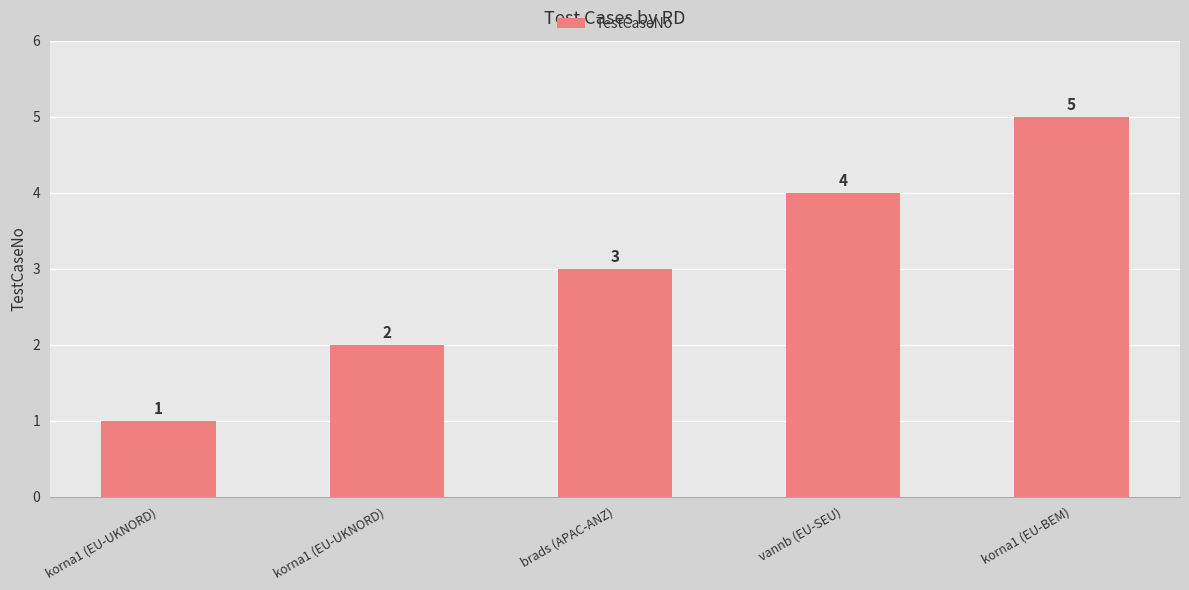

Is it true that the value at korna1 (EU-UKNORD) is 0?

False